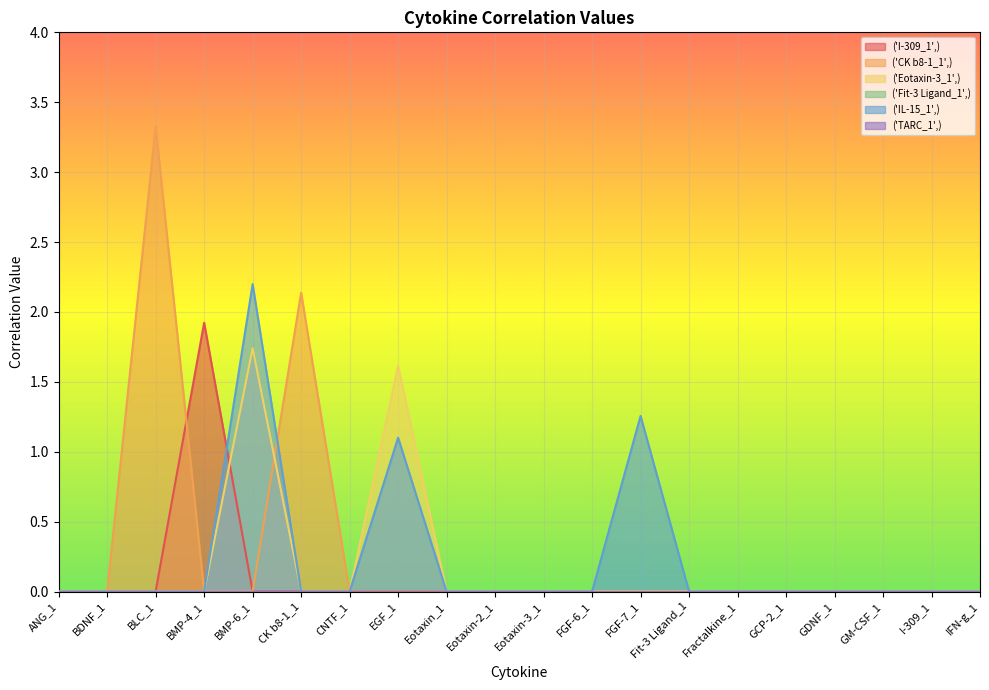

What is the maximum value for ('I-309_1',)?

1.9